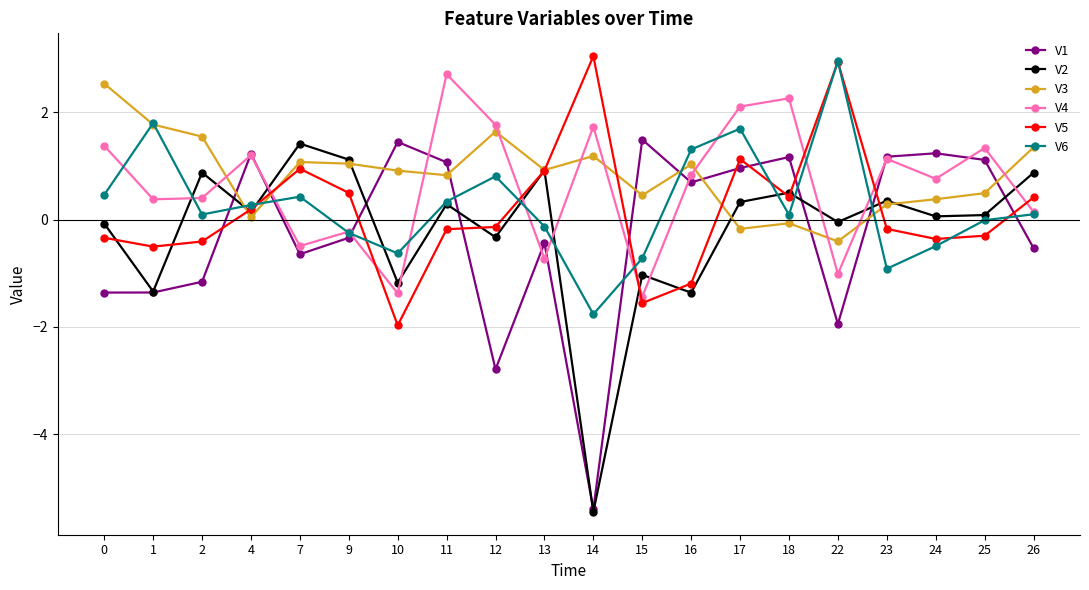

After their last crossing, which series has the higher values: V2 or V6?

V2